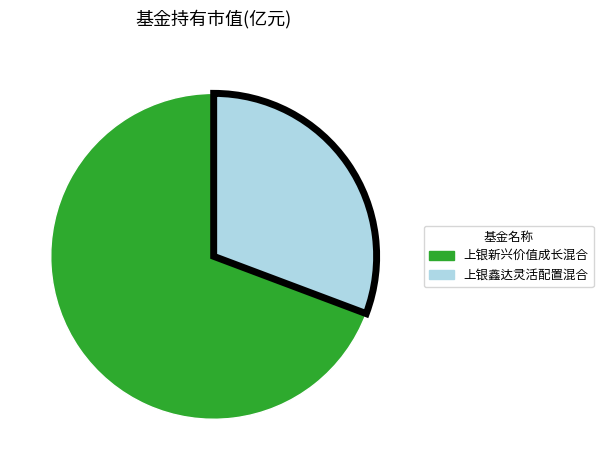

Between 上银新兴价值成长混合 and 上银鑫达灵活配置混合, which is larger?

上银新兴价值成长混合